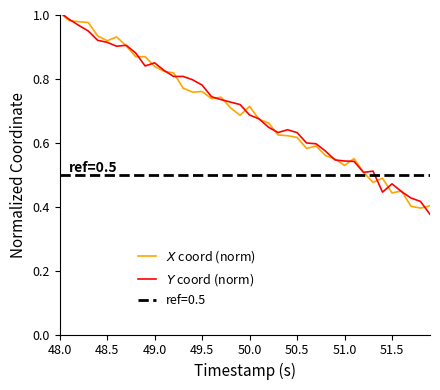

True or false: $X$ coord (norm) and $Y$ coord (norm) cross at least once.

True